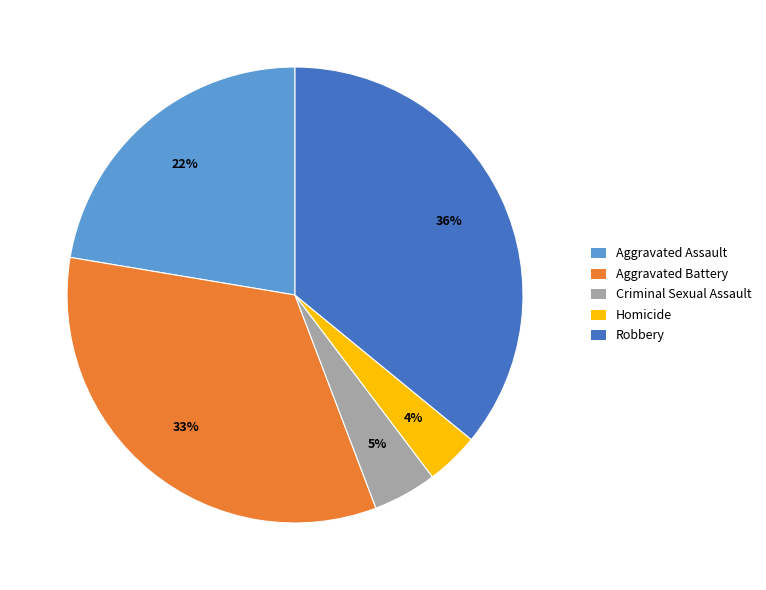

Which category has the biggest portion of the pie?

Robbery